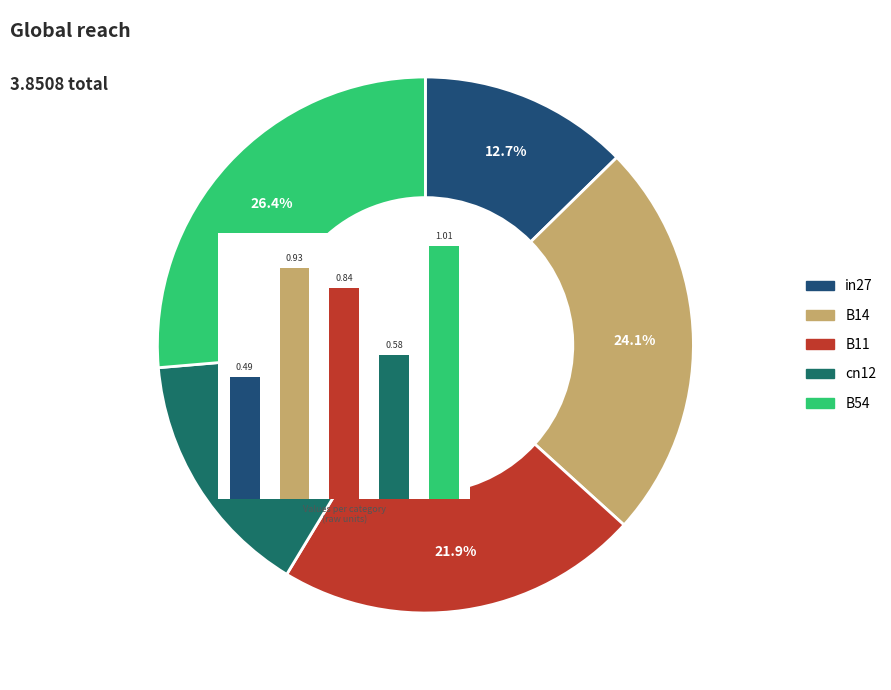

Rank the categories by value from lowest to highest.

in27, cn12, B11, B14, B54